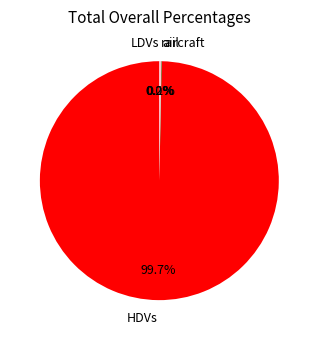

The aircraft slice represents 1% of the pie. True or false?

False